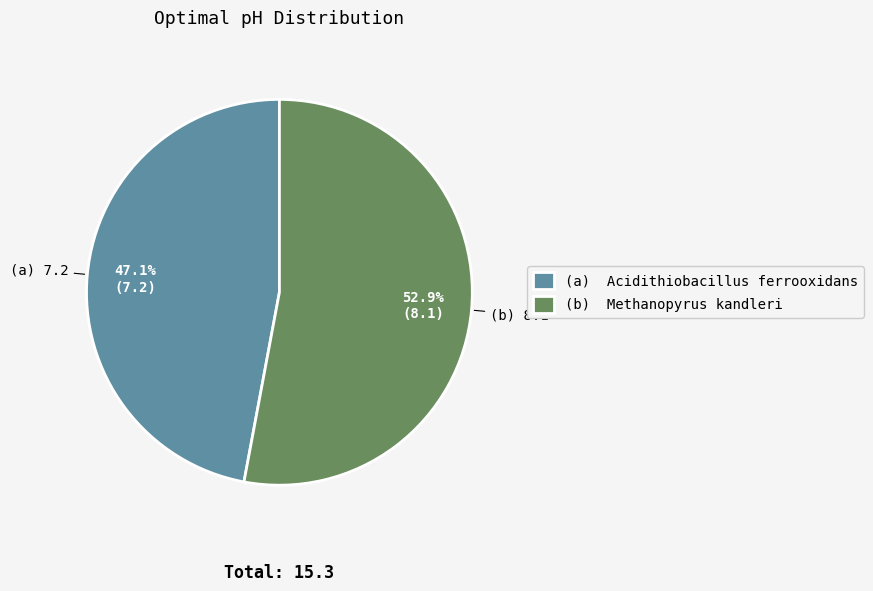

Approximately how many times larger is the value at (b) Methanopyrus kandleri compared to (a) Acidithiobacillus ferrooxidans?

1.1